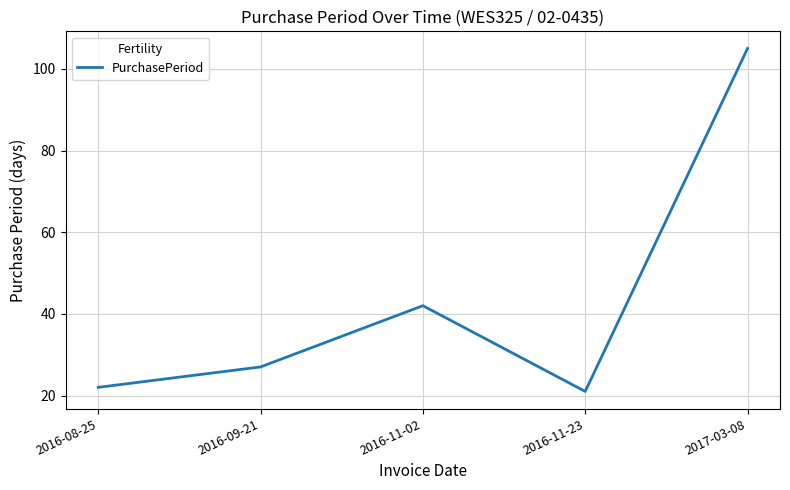

Where is the first local minimum?

2016-11-23